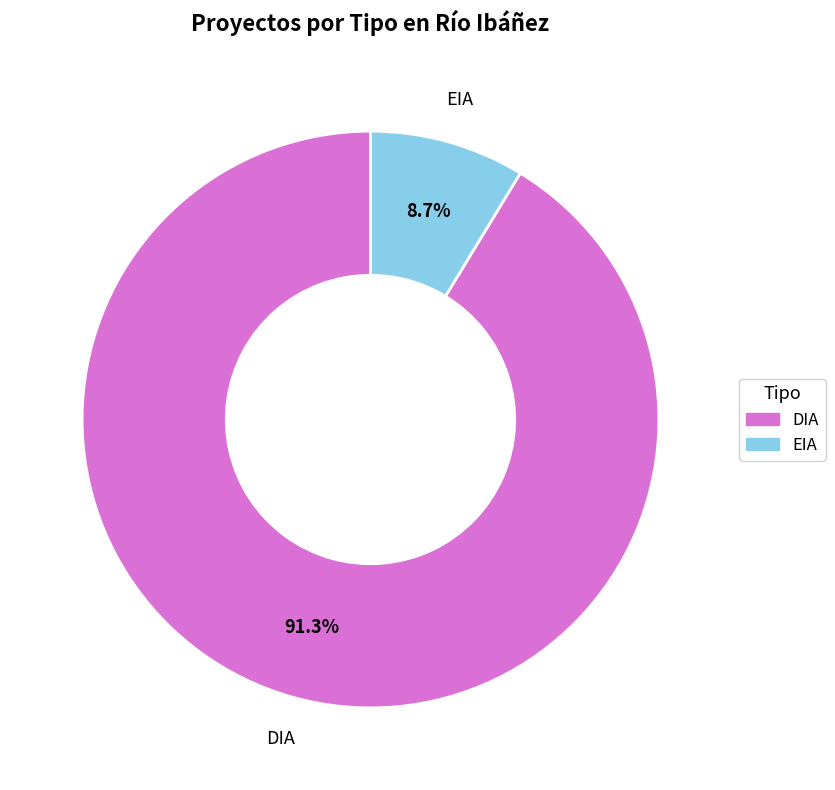

Rank the categories by value from highest to lowest.

DIA, EIA